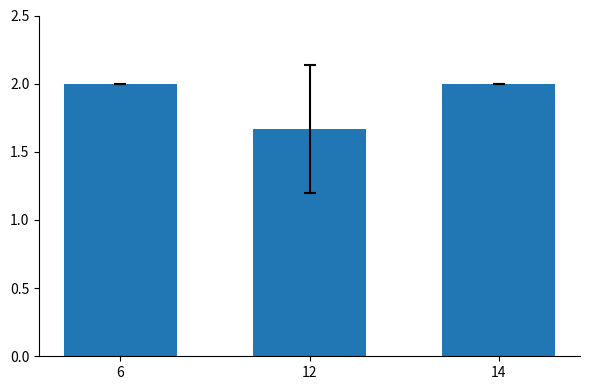

At which label is the value closest to 1?

12